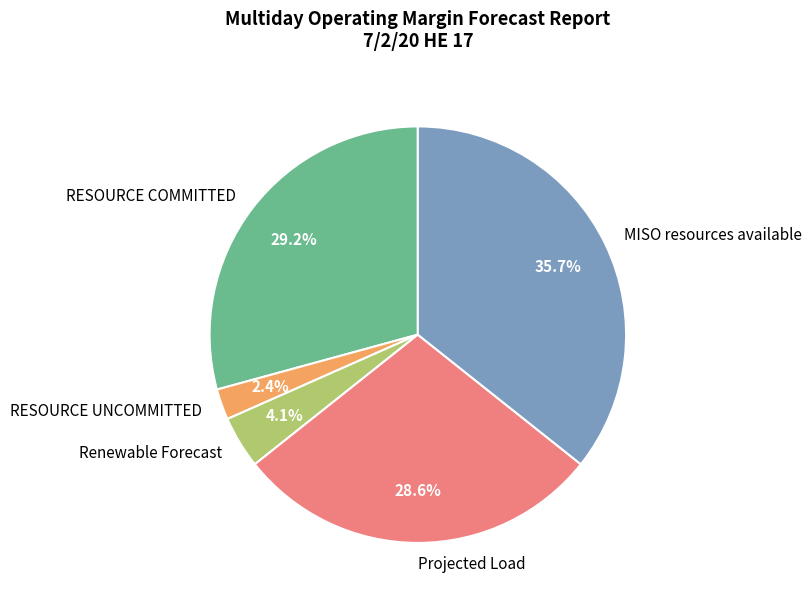

To the nearest percent, what portion does Projected Load represent?

29%